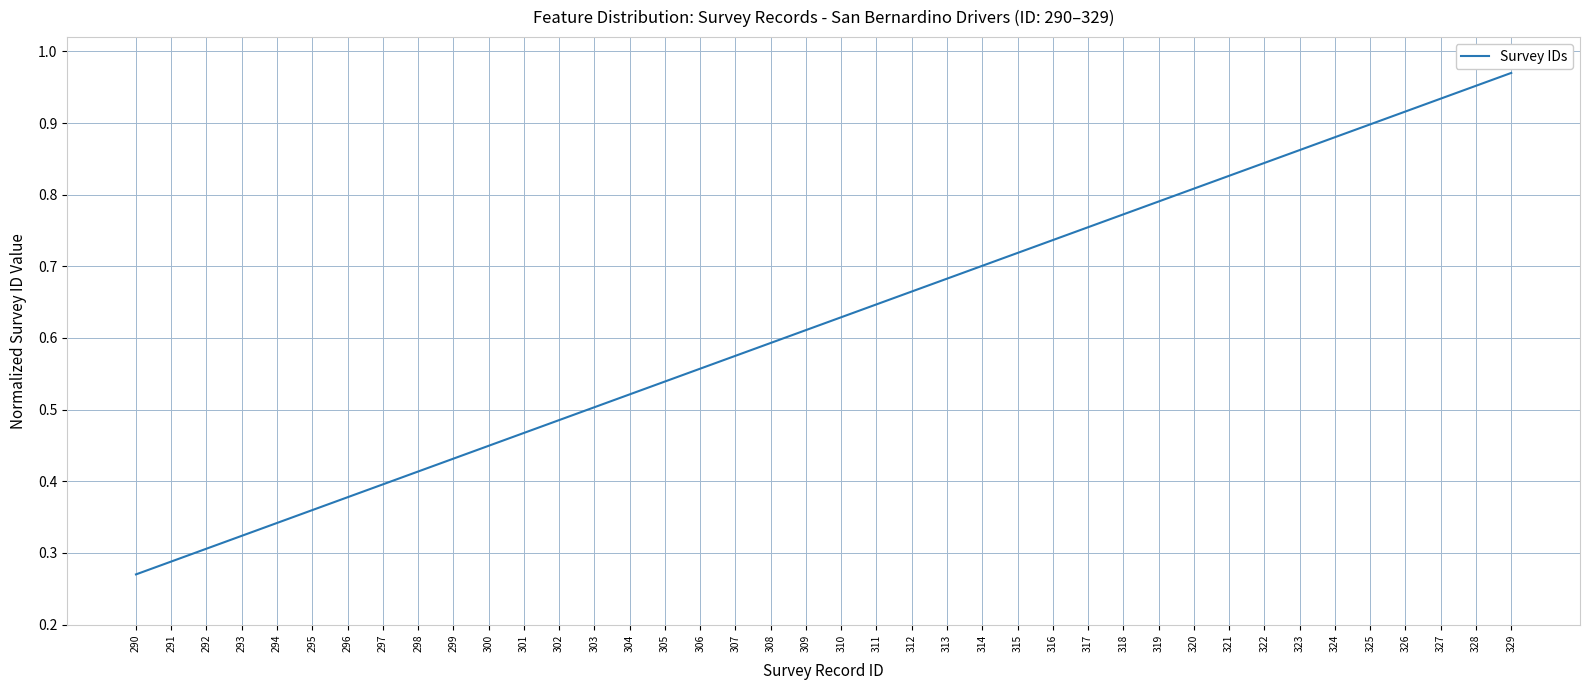

Where is the data nearest to the value 0?

290